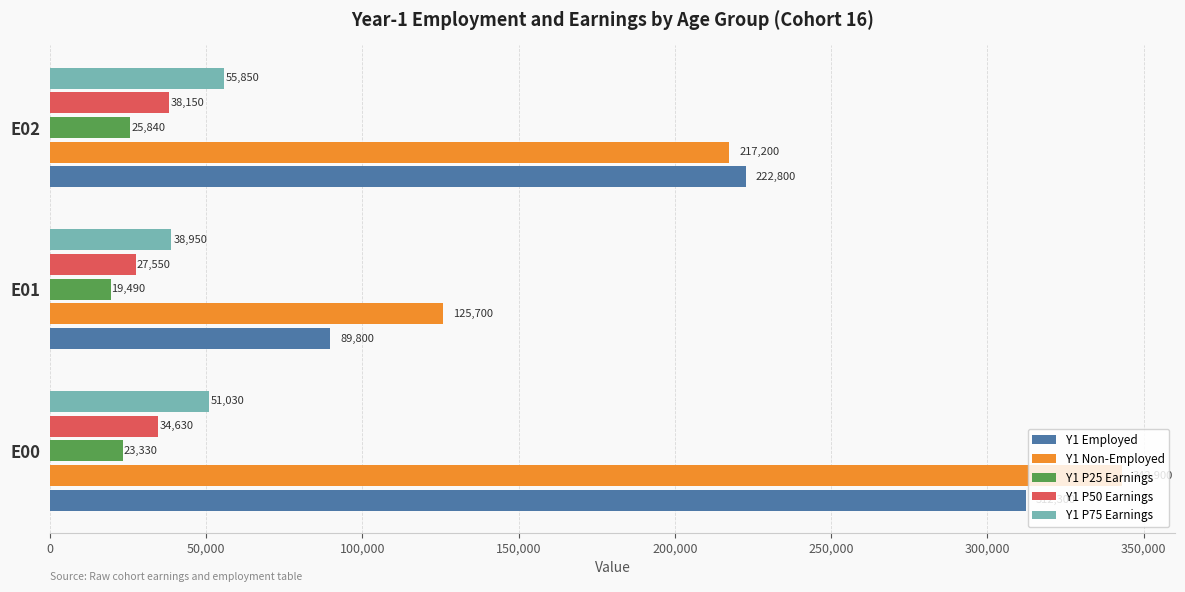

At which label is Y1 P75 Earnings closest to 47400?

E00